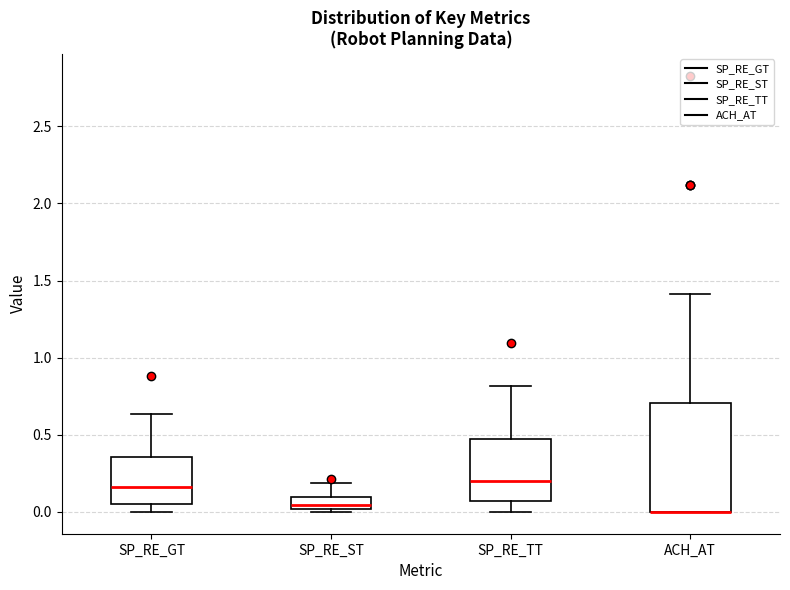

Comparing the boxes themselves (not the whiskers), which one is the tallest?

ACH_AT